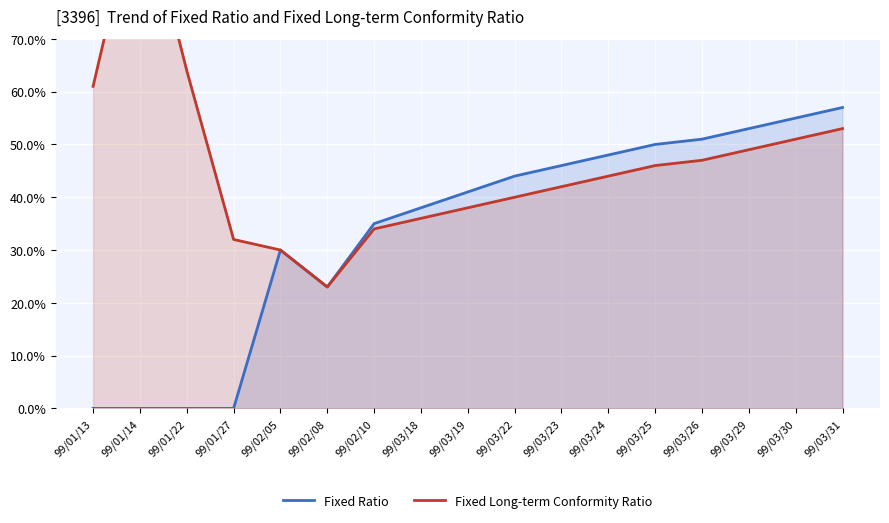

What is the approximate value of Fixed Ratio at 99/02/05?

0.3